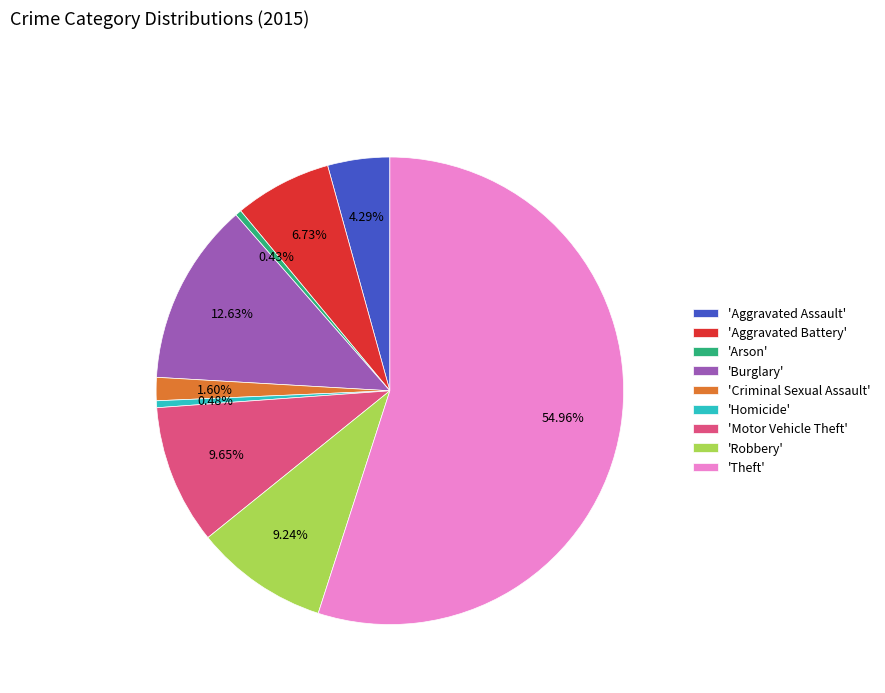

How many slices are in this pie chart?

9